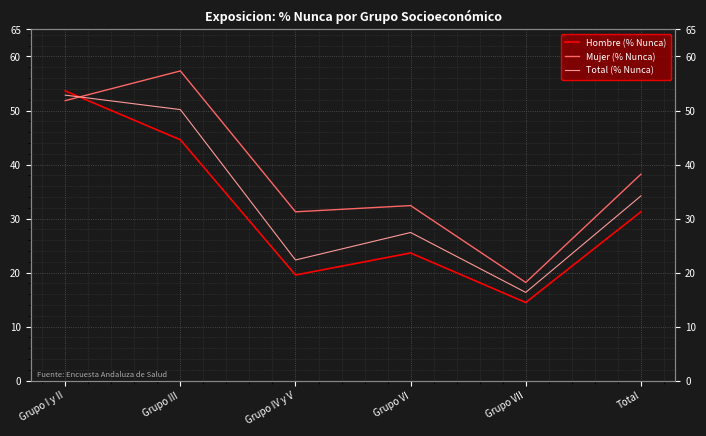

Reading left to right, list all the values displayed in this chart.

Hombre (% Nunca): Grupo I y II=53.6	Grupo III=44.6	Grupo IV y V=19.6	Grupo VI=23.6	Grupo VII=14.5	Total=31.2
Mujer (% Nunca): Grupo I y II=51.8	Grupo III=57.3	Grupo IV y V=31.2	Grupo VI=32.4	Grupo VII=18.2	Total=38.2
Total (% Nunca): Grupo I y II=52.9	Grupo III=50.2	Grupo IV y V=22.3	Grupo VI=27.4	Grupo VII=16.3	Total=34.2